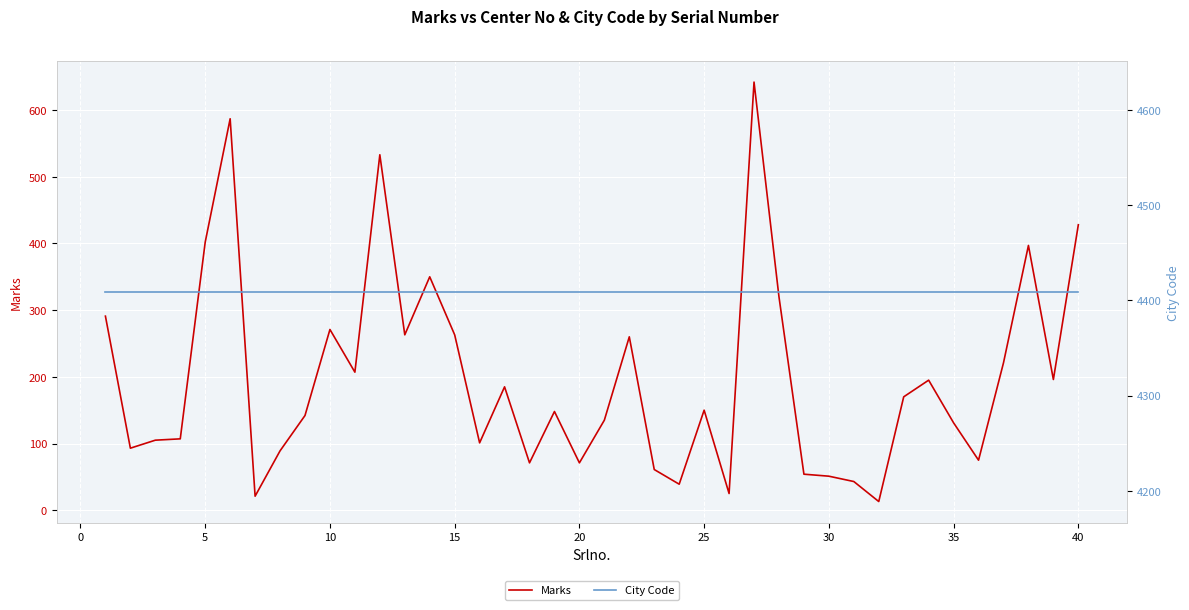

Reading left to right, extract all data points from this chart.

Marks: 291	93	105	107	402	587	21	89	142	271	207	533	263	350	263	101	185	71	148	71	135	260	61	39	150	25	642	320	54	51	43	13	170	195	131	75	221	397	196	428
City Code: 4409	4409	4409	4409	4409	4409	4409	4409	4409	4409	4409	4409	4409	4409	4409	4409	4409	4409	4409	4409	4409	4409	4409	4409	4409	4409	4409	4409	4409	4409	4409	4409	4409	4409	4409	4409	4409	4409	4409	4409